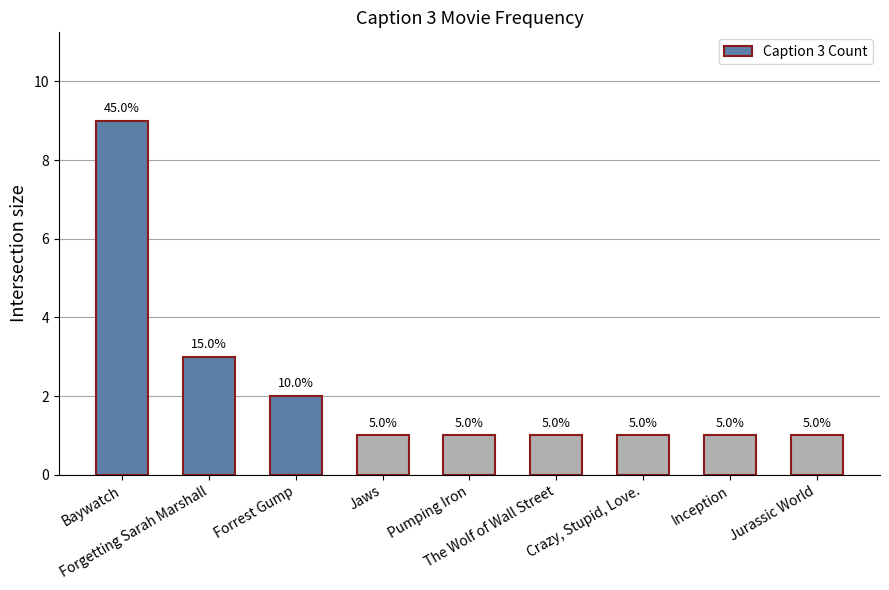

List the labels in order of value, largest first.

Baywatch, Forgetting Sarah Marshall, Forrest Gump, Jaws, Pumping Iron, The Wolf of Wall Street, Crazy, Stupid, Love., Inception, Jurassic World